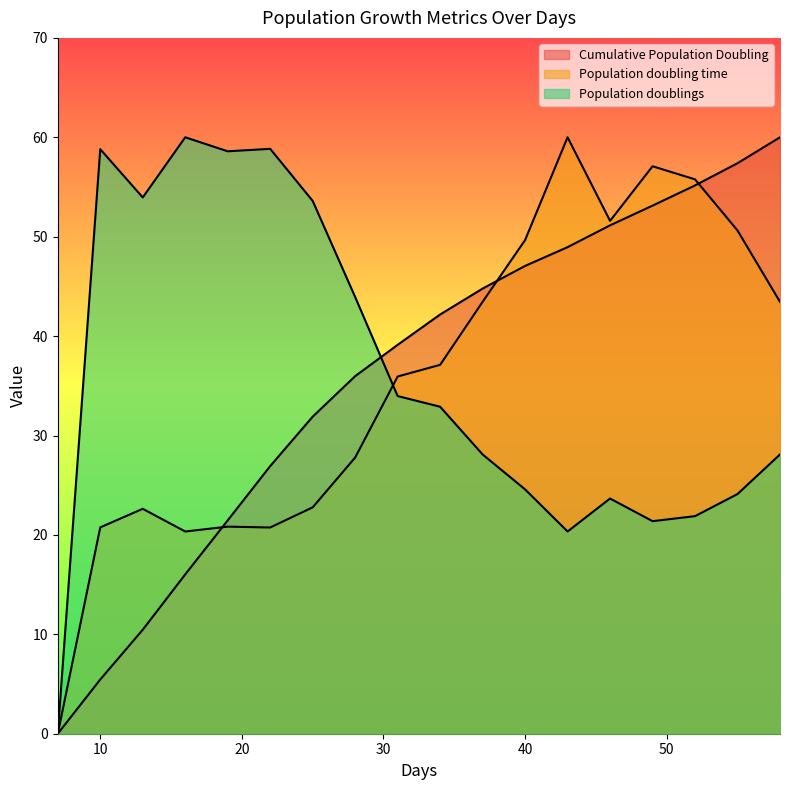

Does the chart display data point markers on the line(s)?

No